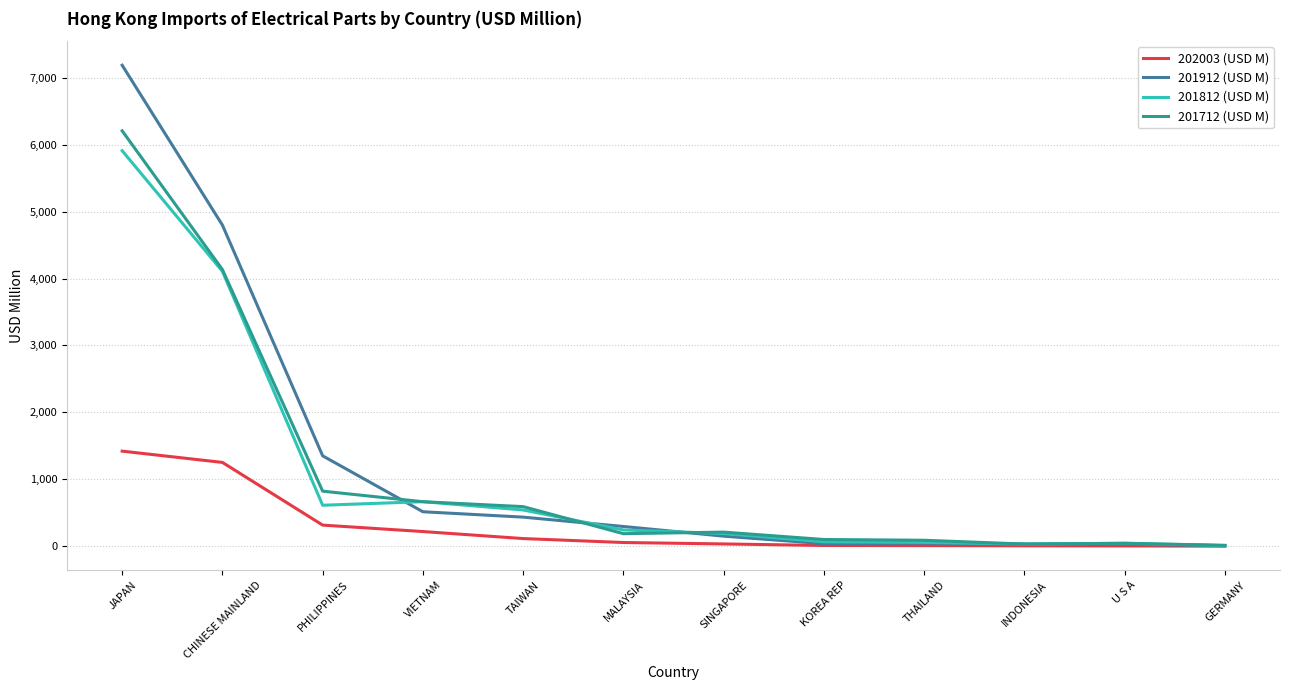

Is the value of 201912 (USD M) at VIETNAM greater than the value of 202003 (USD M) at INDONESIA?

Yes